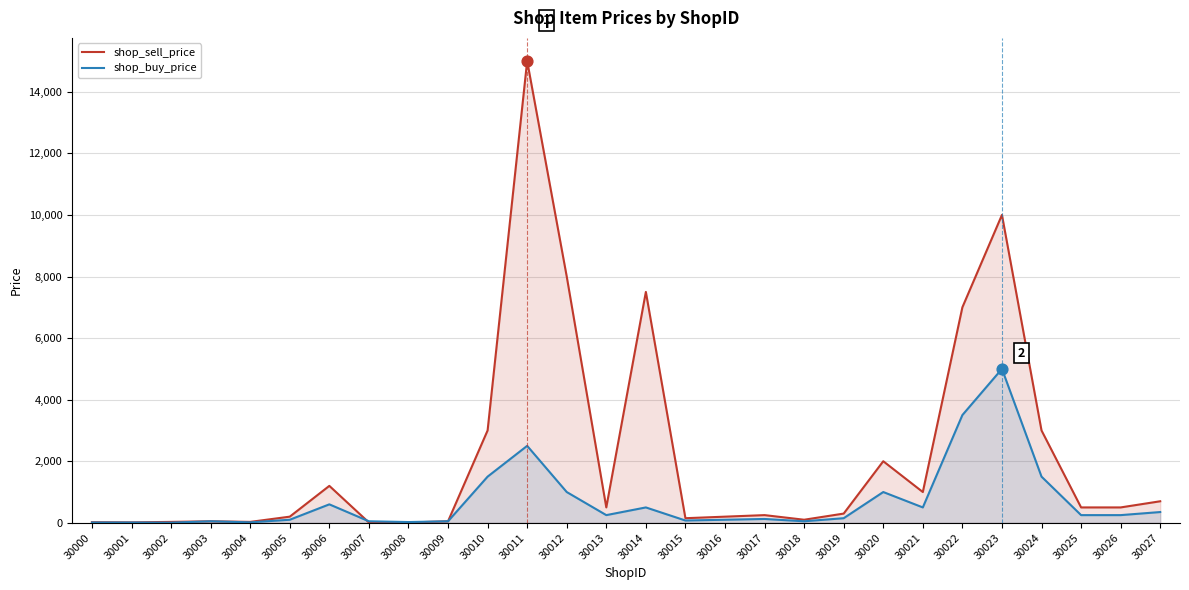

What is the total value across all series at 30002?

35